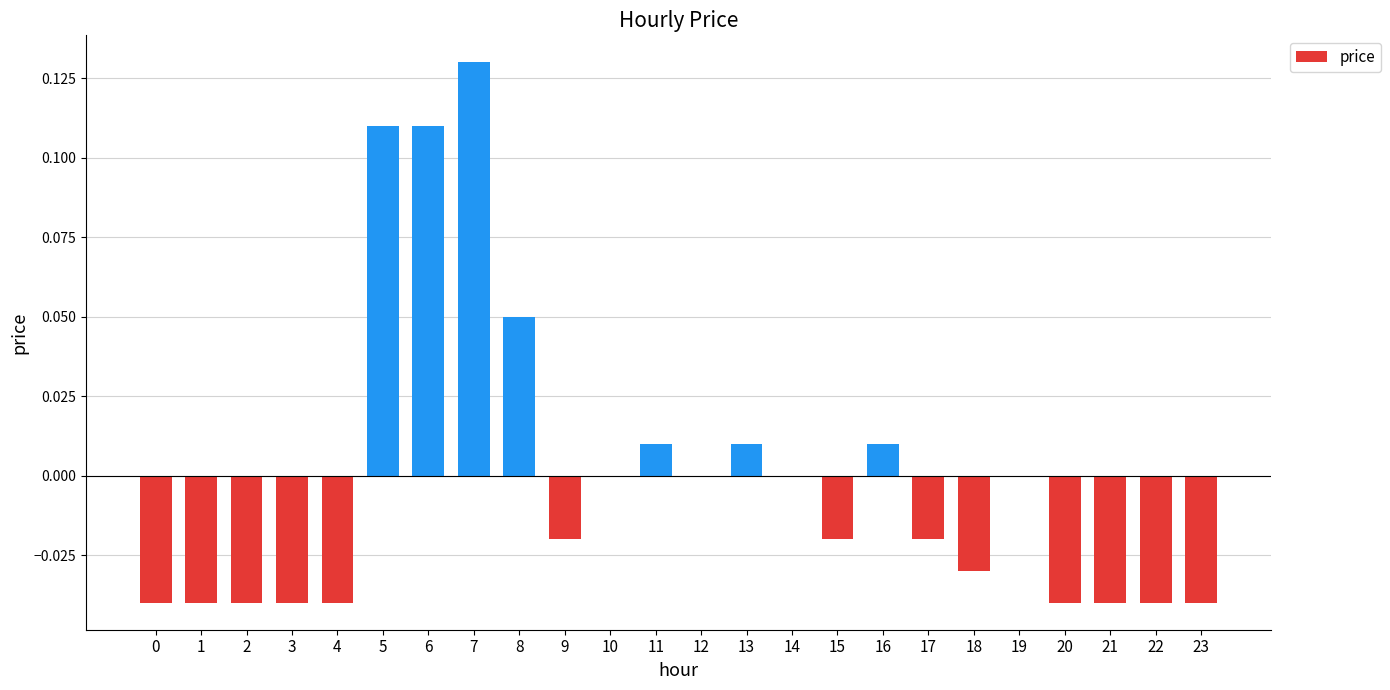

Which label corresponds to the largest value in the chart?

7